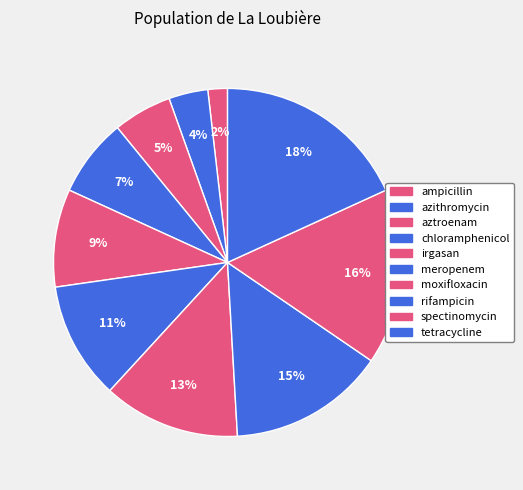

How many slices are in this pie chart?

10